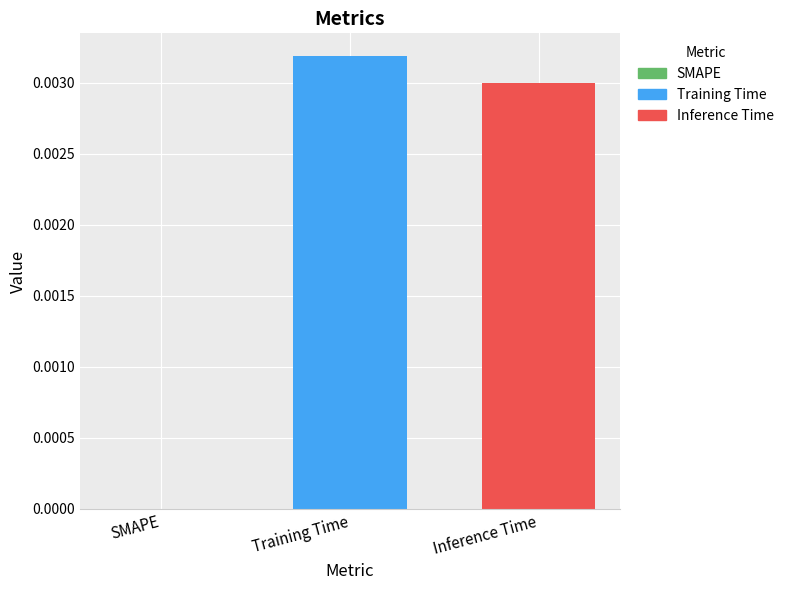

How many values are between 0 and 1?

3